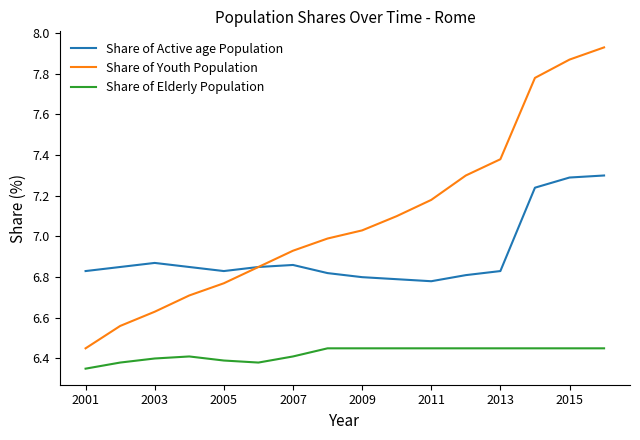

Which series has the largest total across all categories?

Share of Youth Population